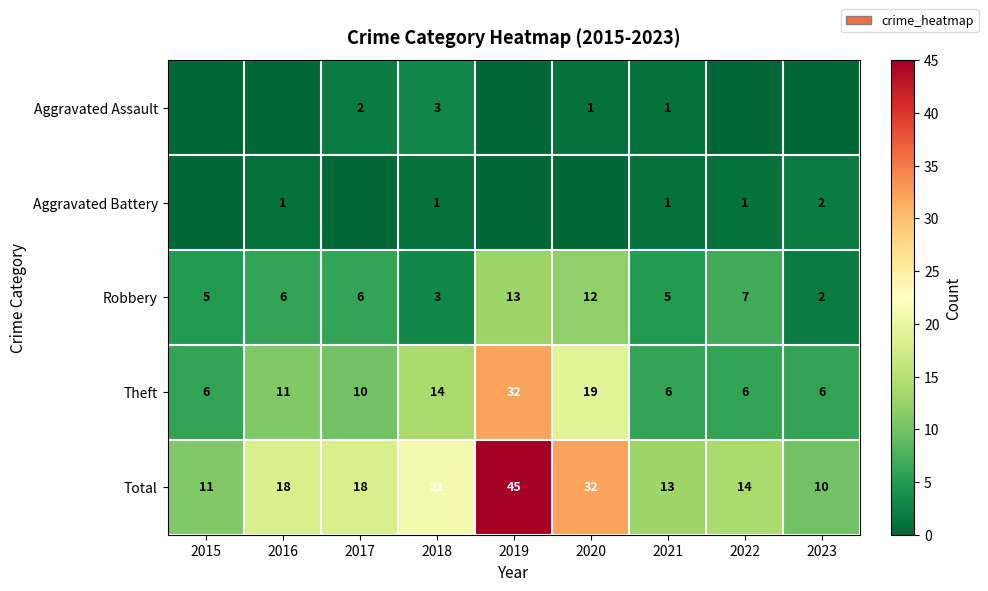

At which category does the chart reach its peak across all series?

2019